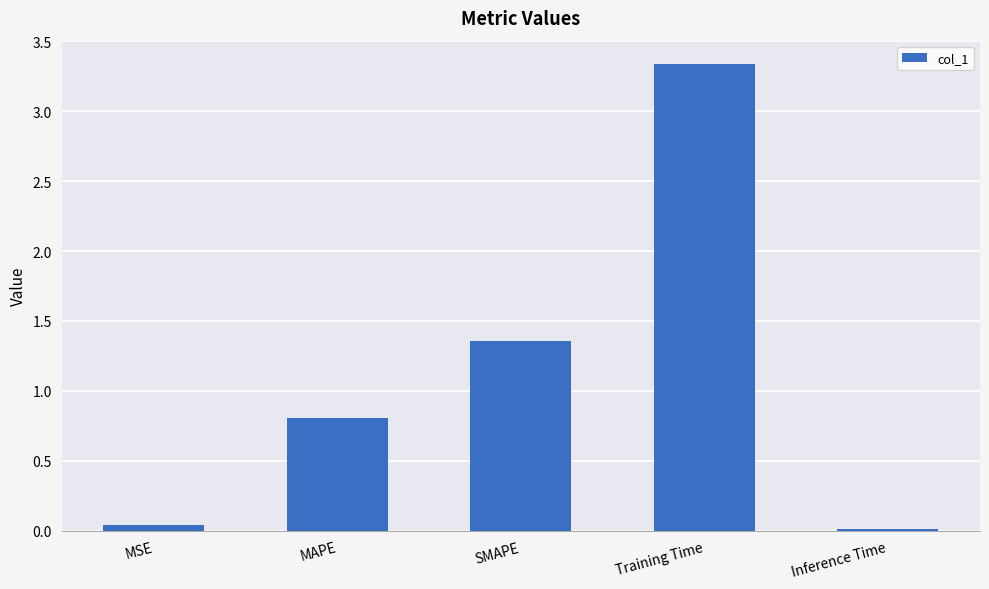

What is the label of the 1st bar from the left?

MSE